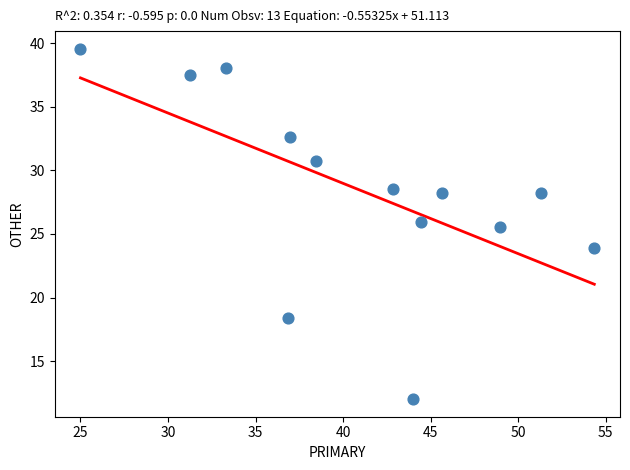

What is the range of X values (max minus min)?

29.3